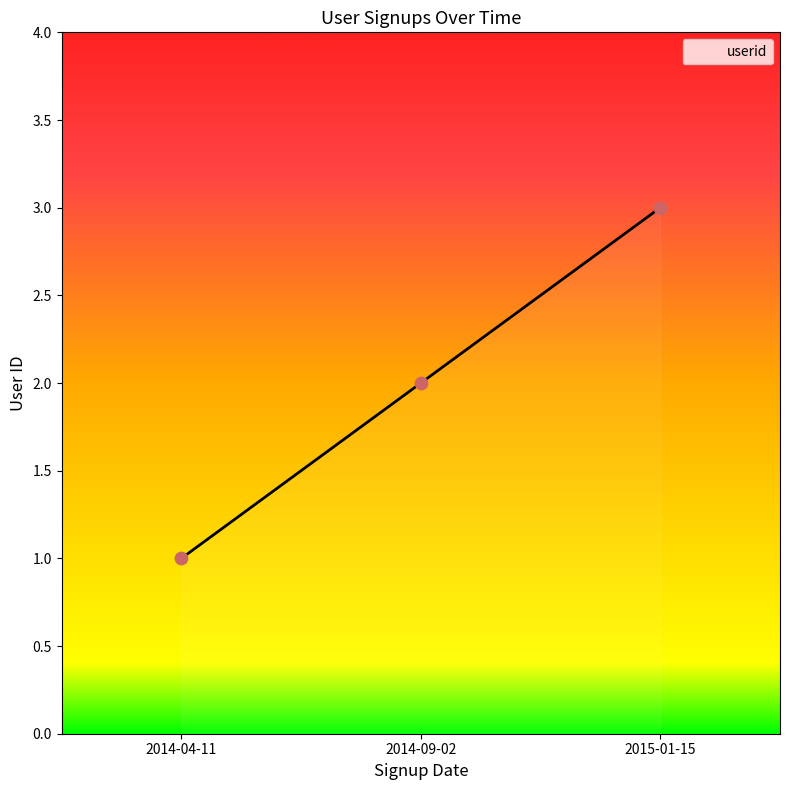

Approximately how many times larger is the value at 2014-09-02 compared to 2014-04-11?

2.0